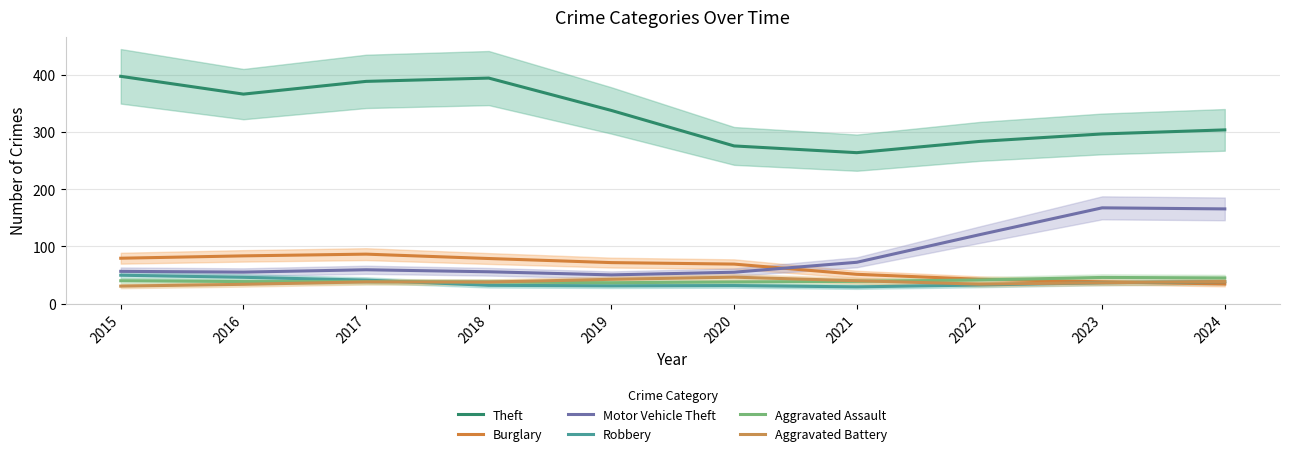

Reading left to right, list all the values displayed in this chart.

Theft: 397.3	366.2	388.4	394.2	337.6	275.6	263.9	283.5	296.6	303.7
Burglary: 79.3	83.5	86.5	78.8	71.7	69.1	51.2	42.5	38.1	34.3
Motor Vehicle Theft: 56.4	55.1	59.2	55.7	50.2	54.9	72.2	120.4	167.4	165.6
Robbery: 49.6	46.0	41.1	32.0	31.0	31.5	29.3	32.5	36.5	38.4
Aggravated Assault: 40.0	38.5	38.5	37.8	36.5	37.8	38.9	41.3	45.8	44.9
Aggravated Battery: 30.6	33.7	38.0	37.7	42.5	46.2	40.0	34.0	36.5	38.8